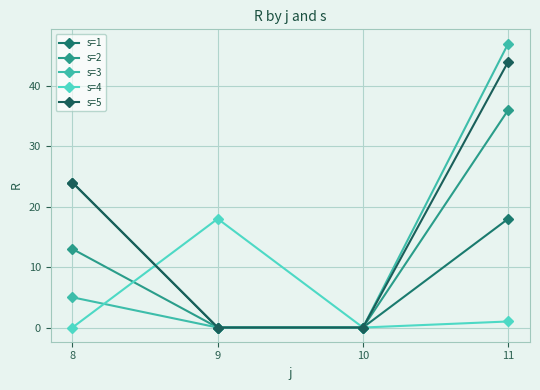

What is the value of the s=5 point at the 1st from the left?

24